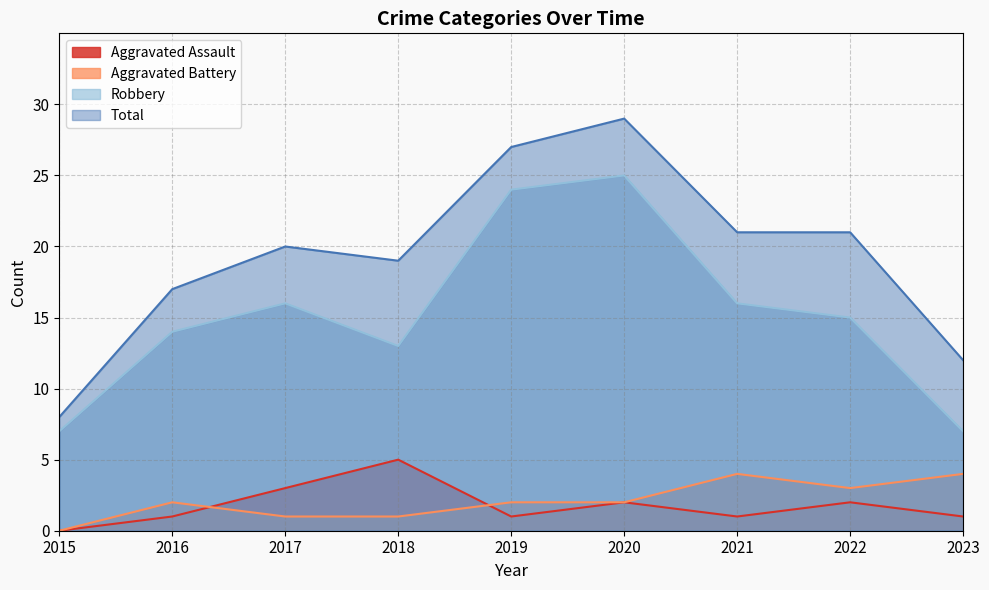

Rank the series by their maximum value, from lowest to highest.

Aggravated Battery, Aggravated Assault, Robbery, Total